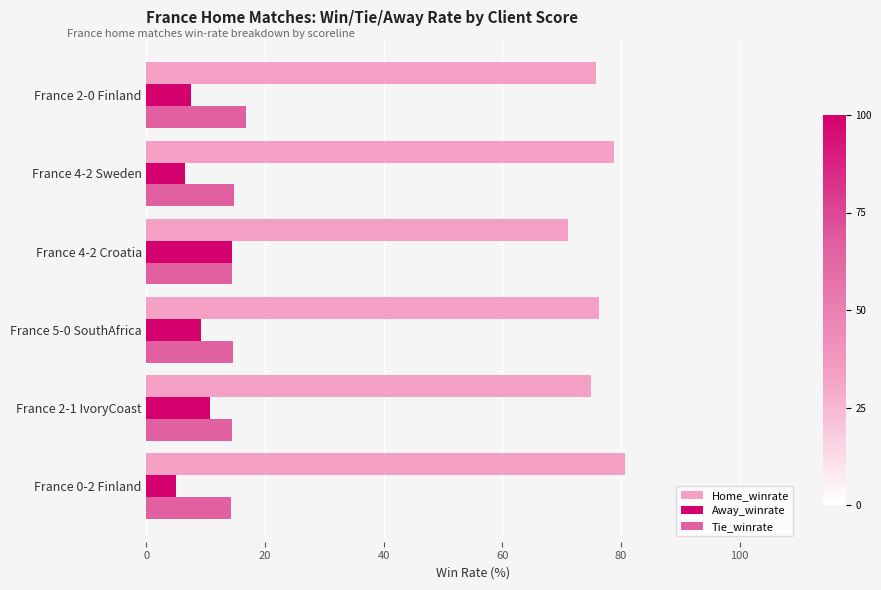

What is the minimum value shown in the chart?

5.0